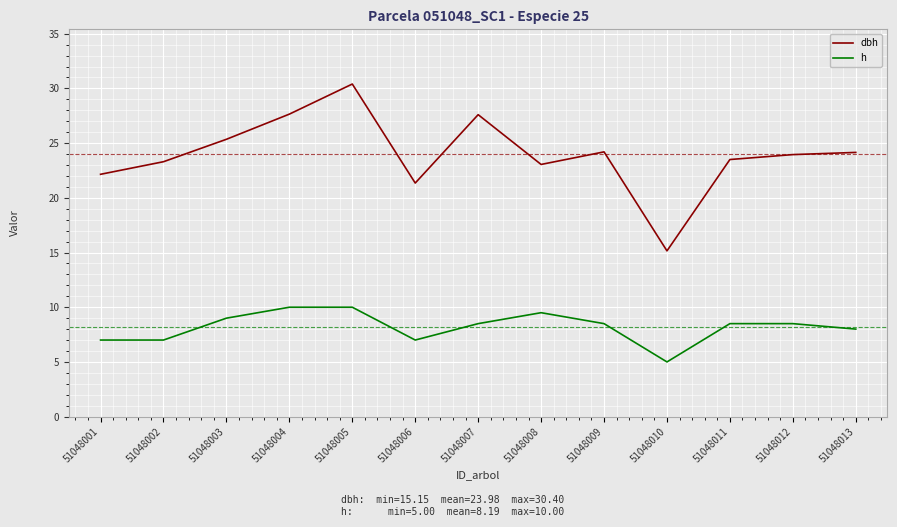

Which series has the widest spread of values?

dbh